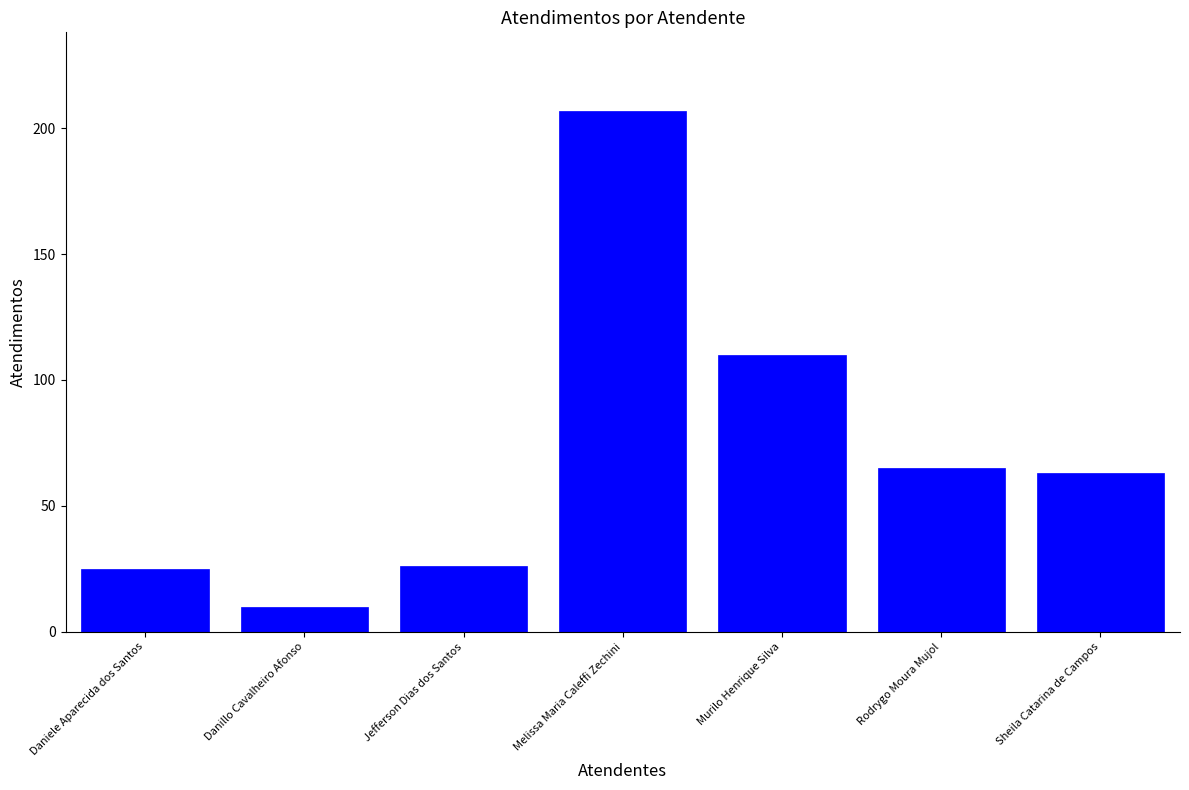

What is the label of the 2nd bar from the right?

Rodrygo Moura Mujol